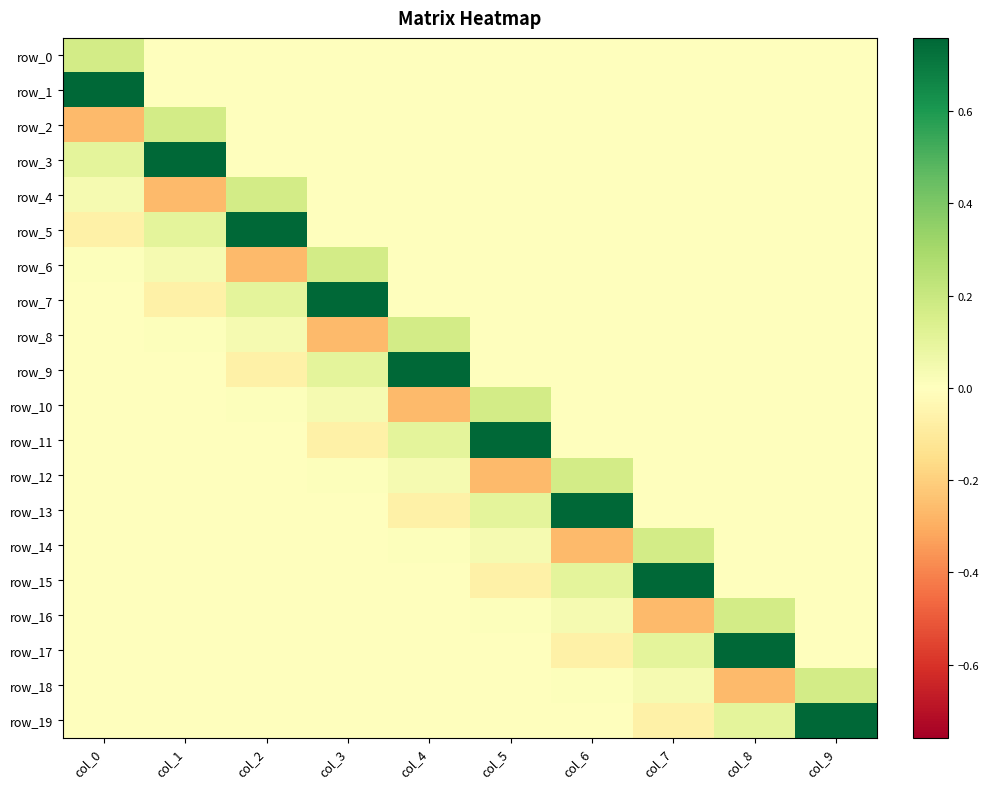

Rank the series by their maximum value, from lowest to highest.

row_0, row_2, row_4, row_6, row_8, row_10, row_12, row_14, row_16, row_18, row_1, row_3, row_5, row_7, row_9, row_11, row_13, row_15, row_17, row_19